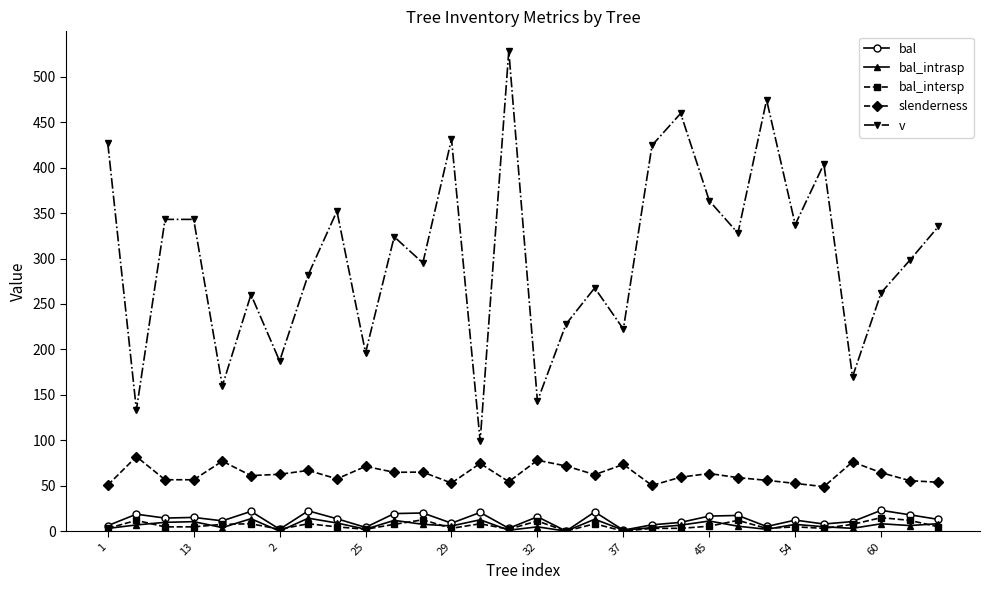

In v, how many points are lower than both neighbors (excluding endpoints)?

11